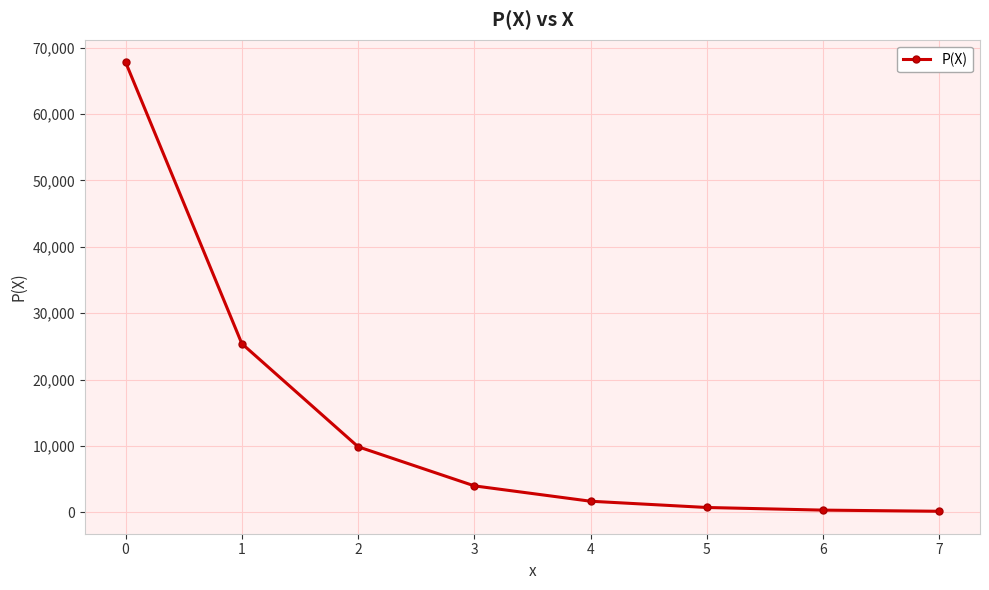

True or false: there are more than 1 points higher than both neighbors.

False